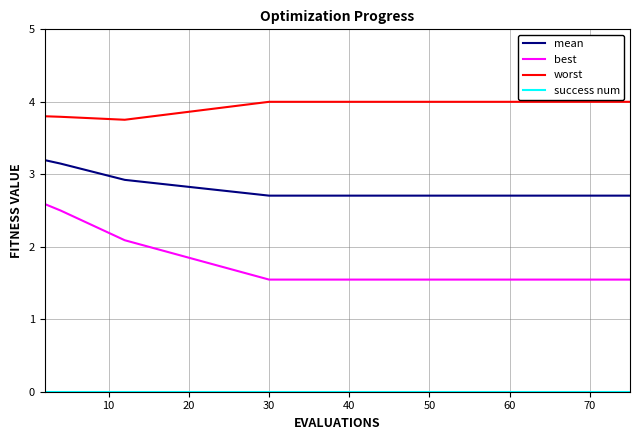

Which series has the widest spread of values?

best